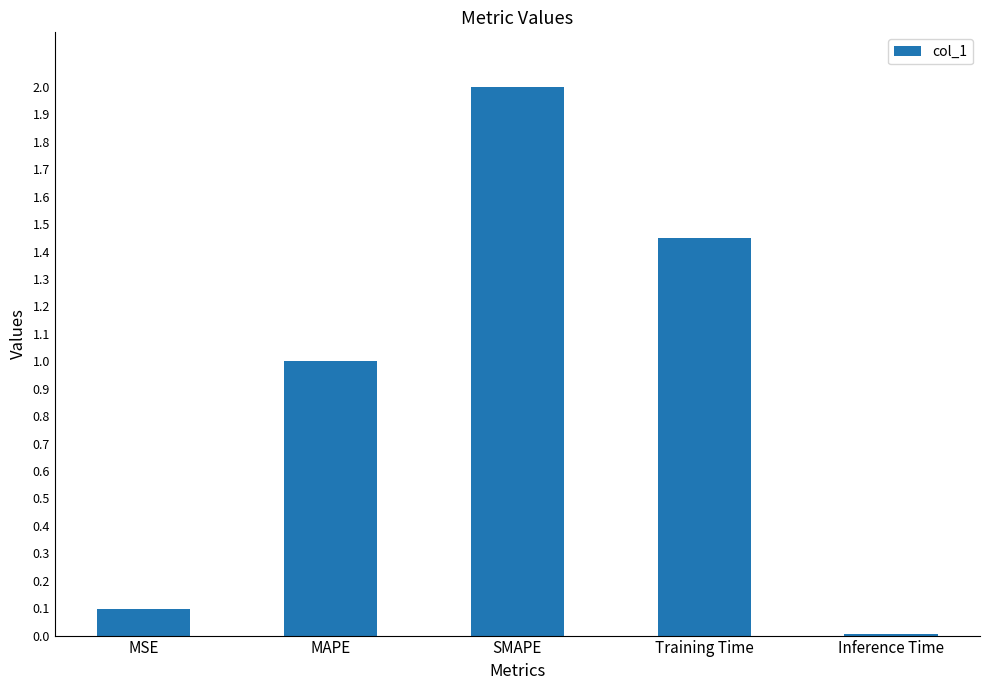

True or false: the data shows 0.1 at MSE.

True